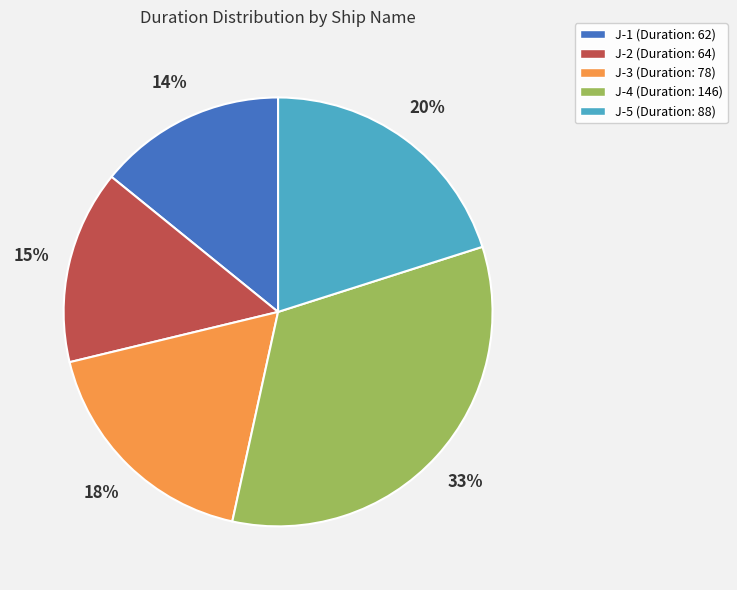

Combined, do J-2 and J-3 account for over 50%?

No